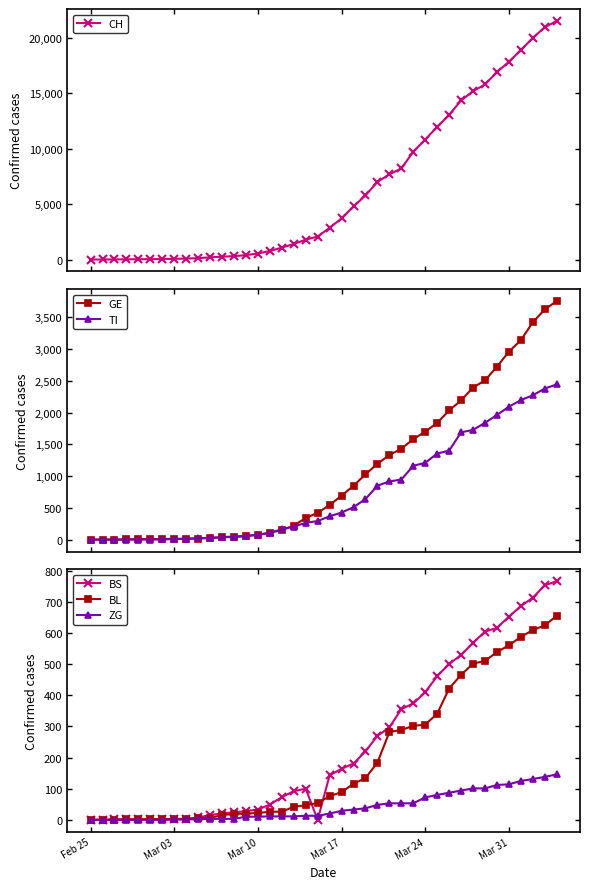

How many values in the TI series are below 368?

20